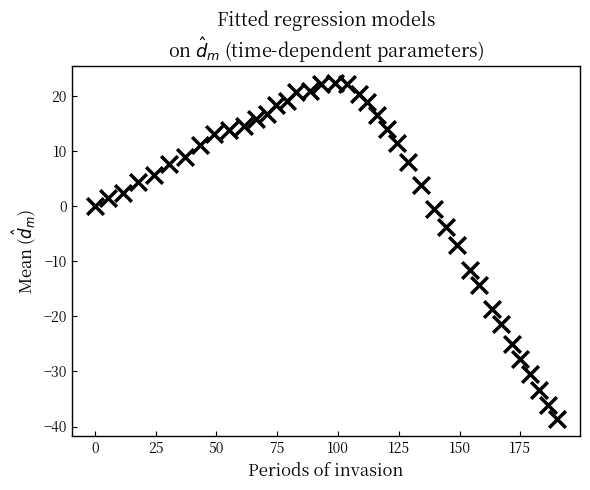

What is the range of Y values (max minus min)?

61.1